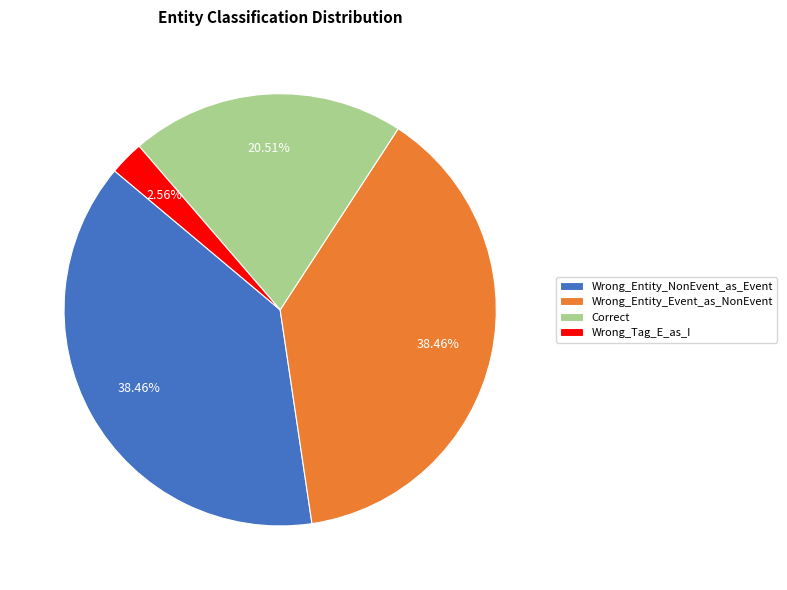

What is the smallest slice in the pie chart?

Wrong_Tag_E_as_I